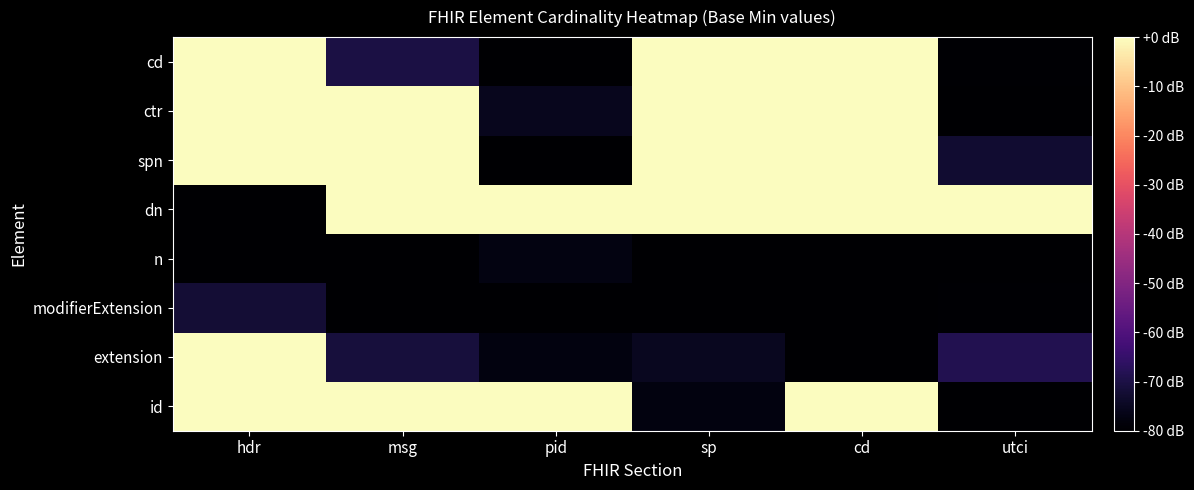

What is the spread (max minus min) of values at cd?

84.0